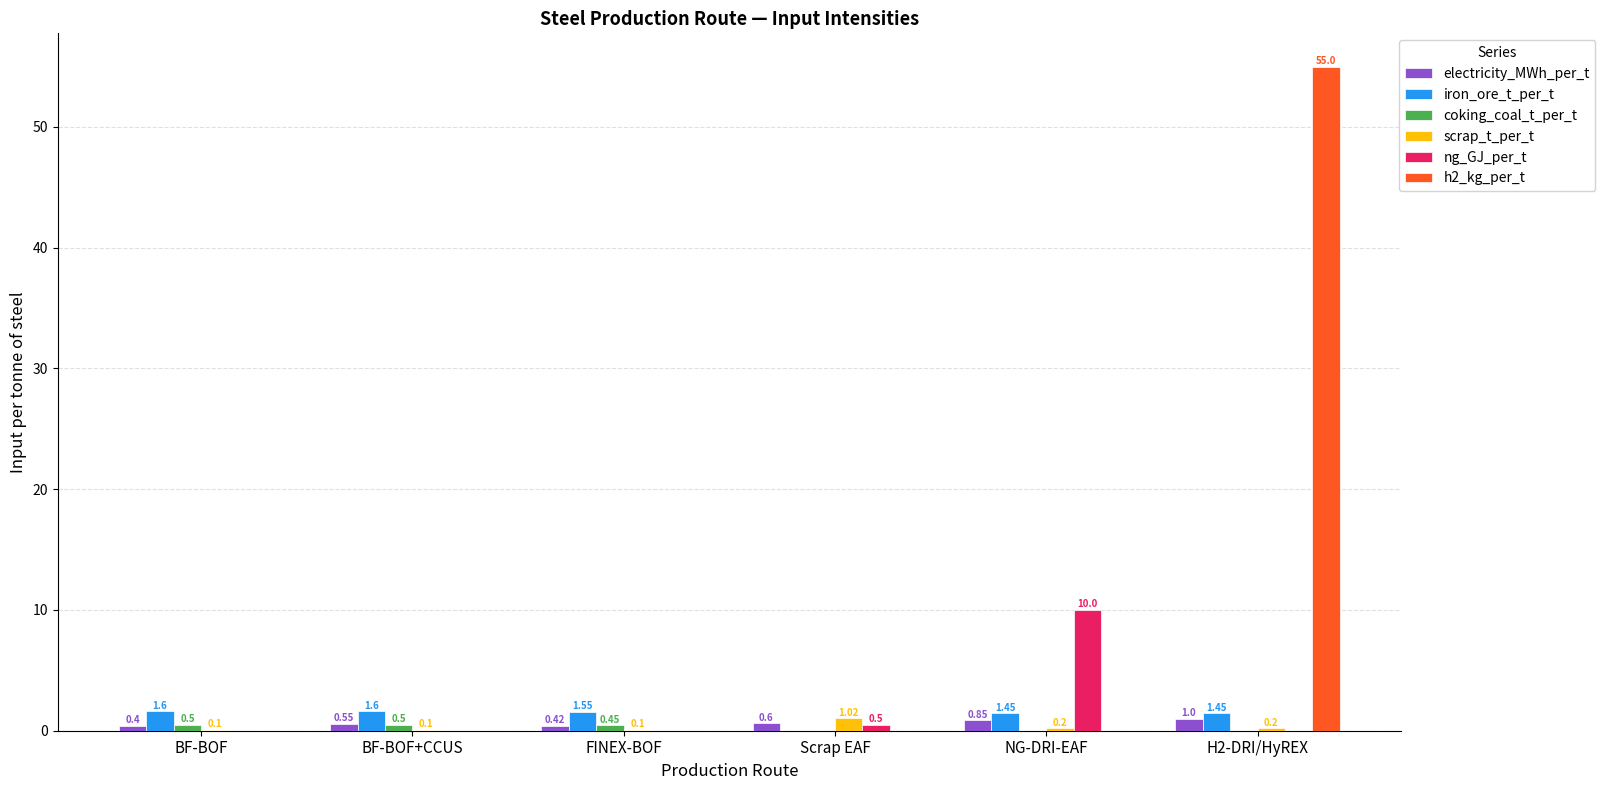

Are the bars horizontal?

No